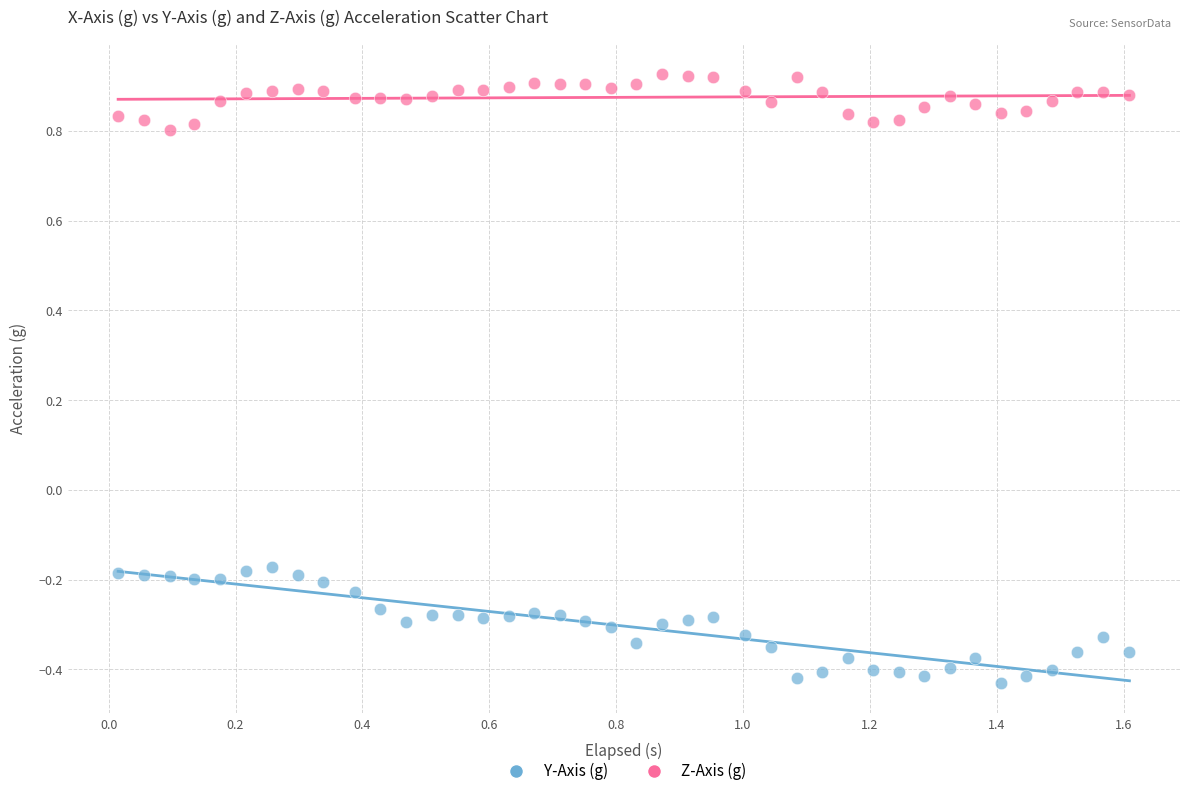

Which series contains the lowest Y value?

Y-Axis (g)